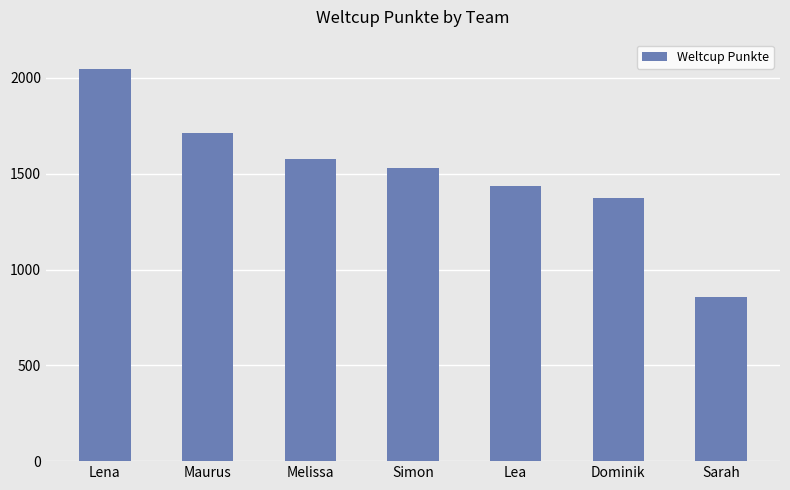

List the labels in order of value, largest first.

Lena, Maurus, Melissa, Simon, Lea, Dominik, Sarah